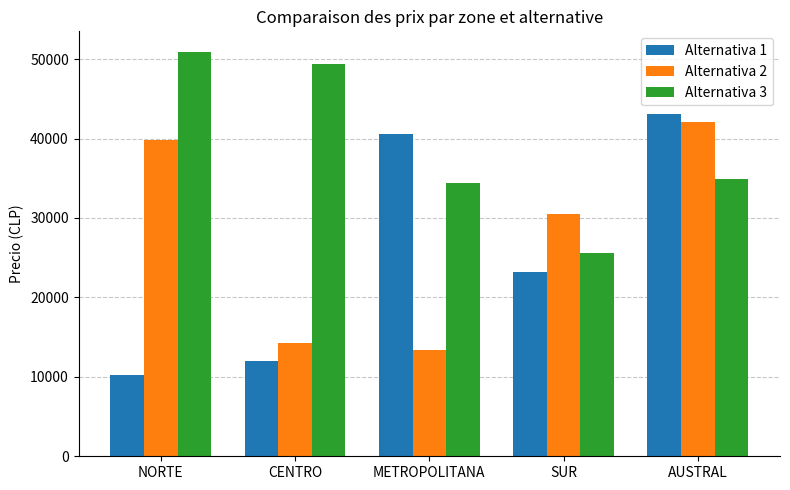

How many data points does each series have?

5